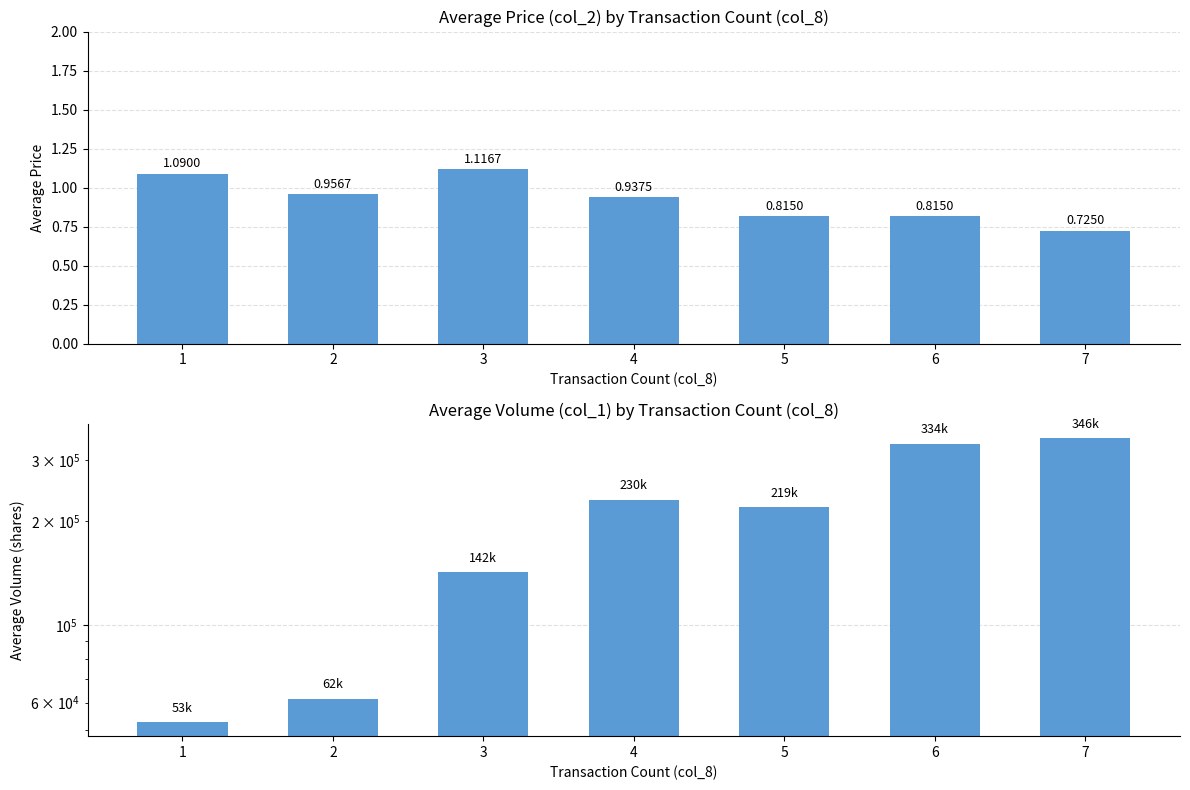

At how many categories does at least one series exceed 293040?

2